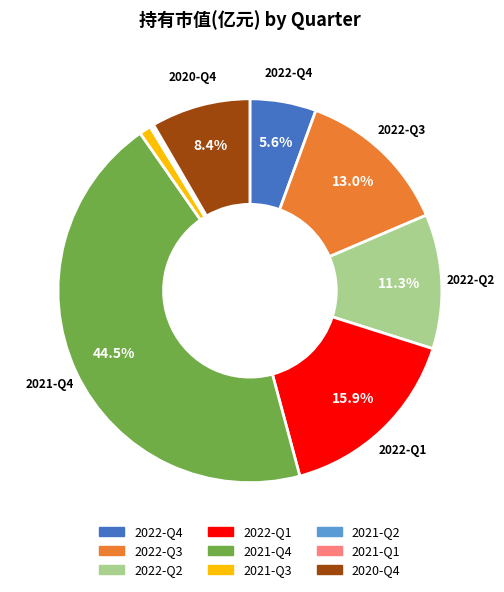

Which category has the biggest portion of the pie?

2021-Q4